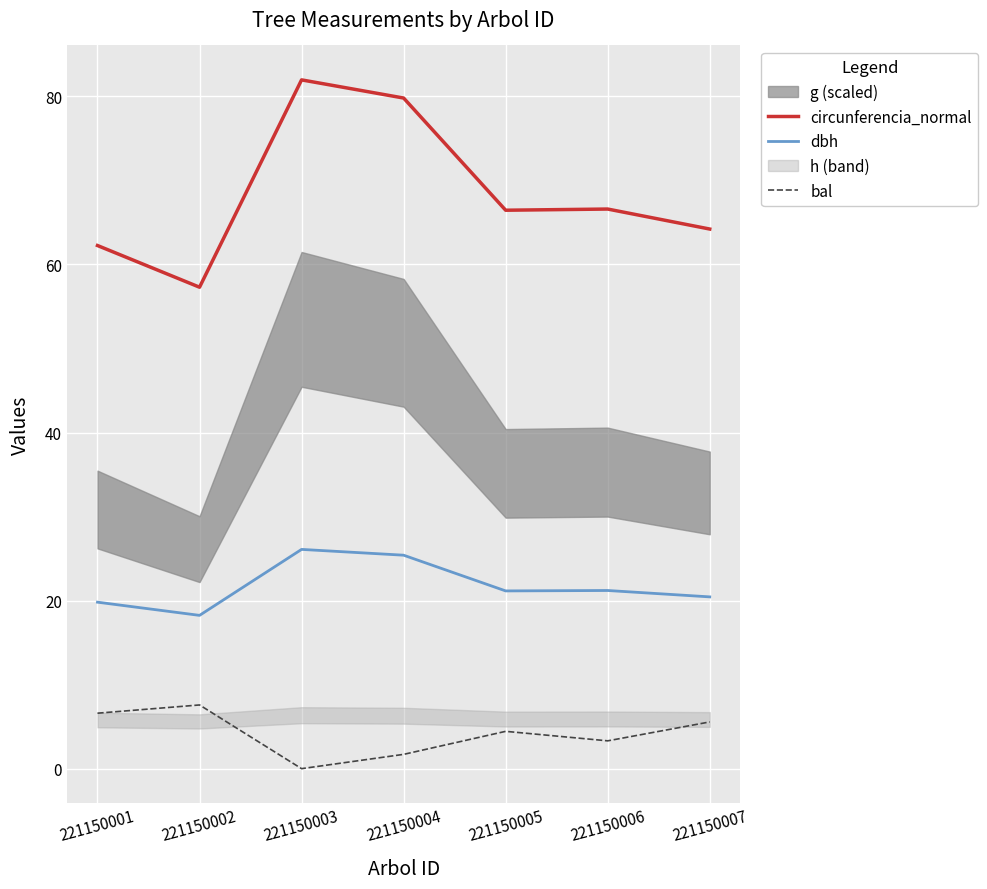

True or false: dbh and bal cross at least once.

False